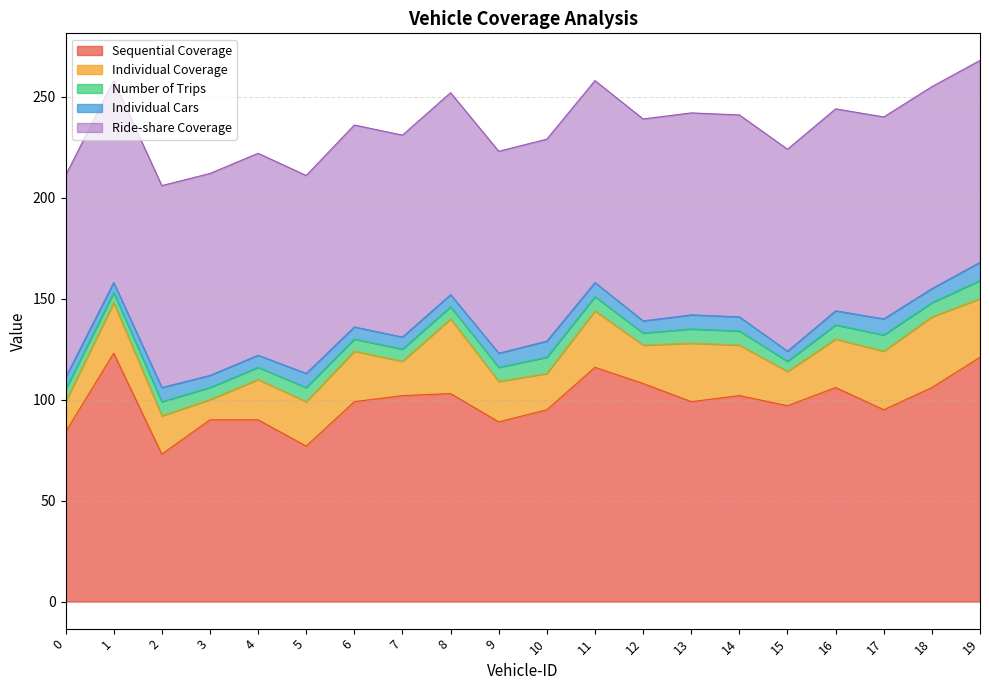

What value does the Individual Cars series have at 17?

8